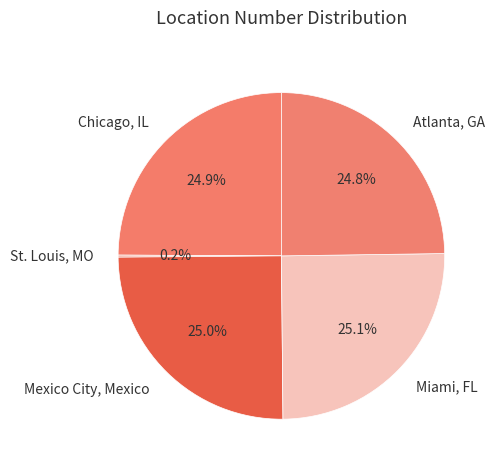

What is the total percentage of Miami, FL and Chicago, IL?

50.0%